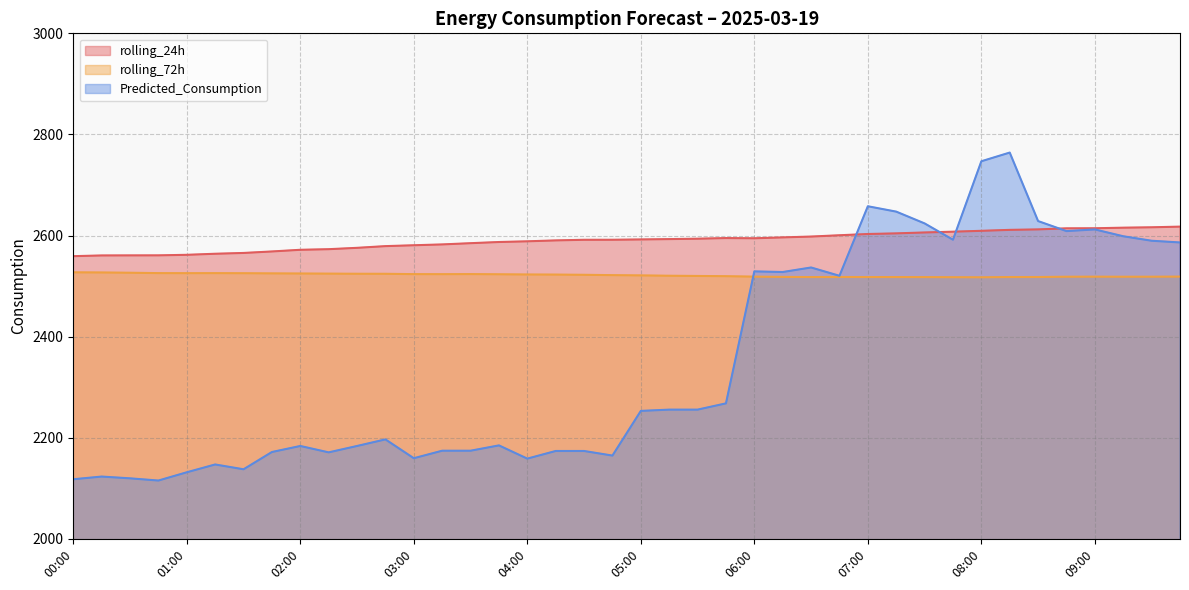

Where do Predicted_Consumption and rolling_72h first cross each other?

05:45 and 06:00